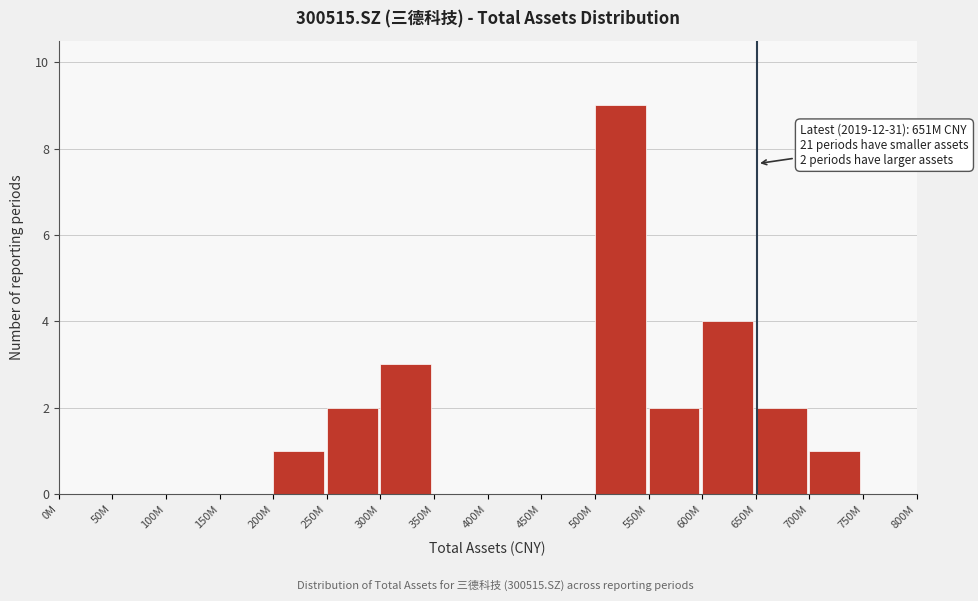

Reading left to right, extract all data points from this chart.

0M=0	50M=0	100M=0	150M=0	200M=1	250M=2	300M=3	350M=0	400M=0	450M=0	500M=9	550M=2	600M=4	650M=2	700M=1	750M=0